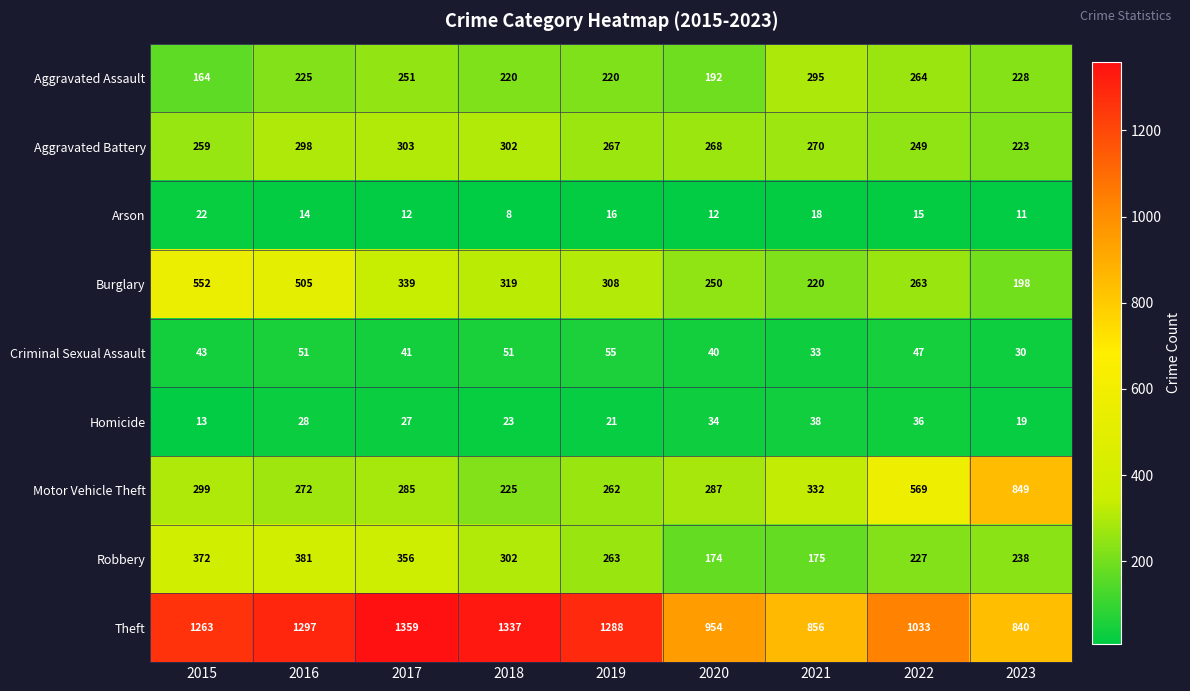

Which series changed the most between 2016 and 2023?

Motor Vehicle Theft